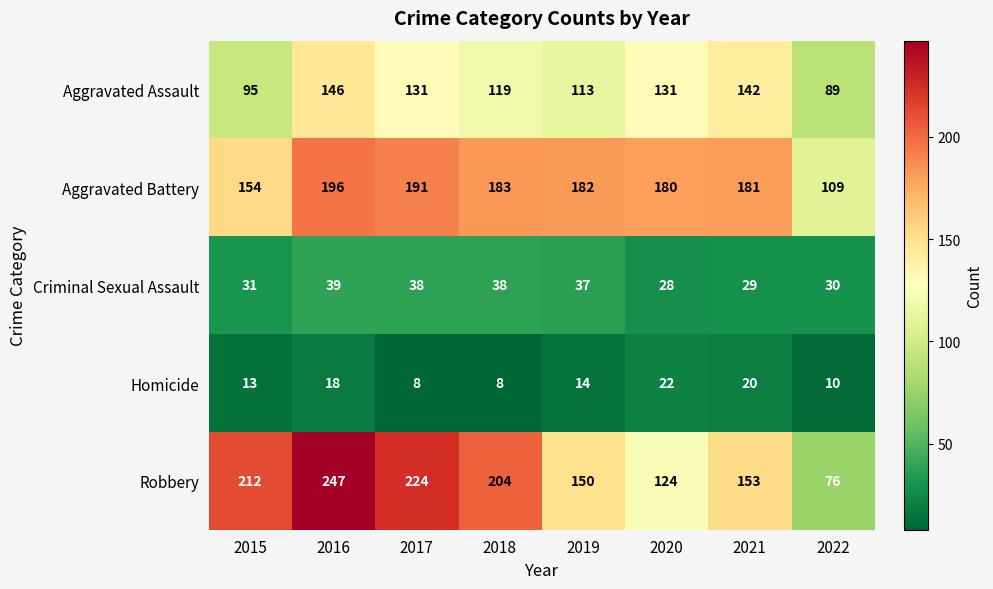

What is the average value of the Aggravated Assault series?

121